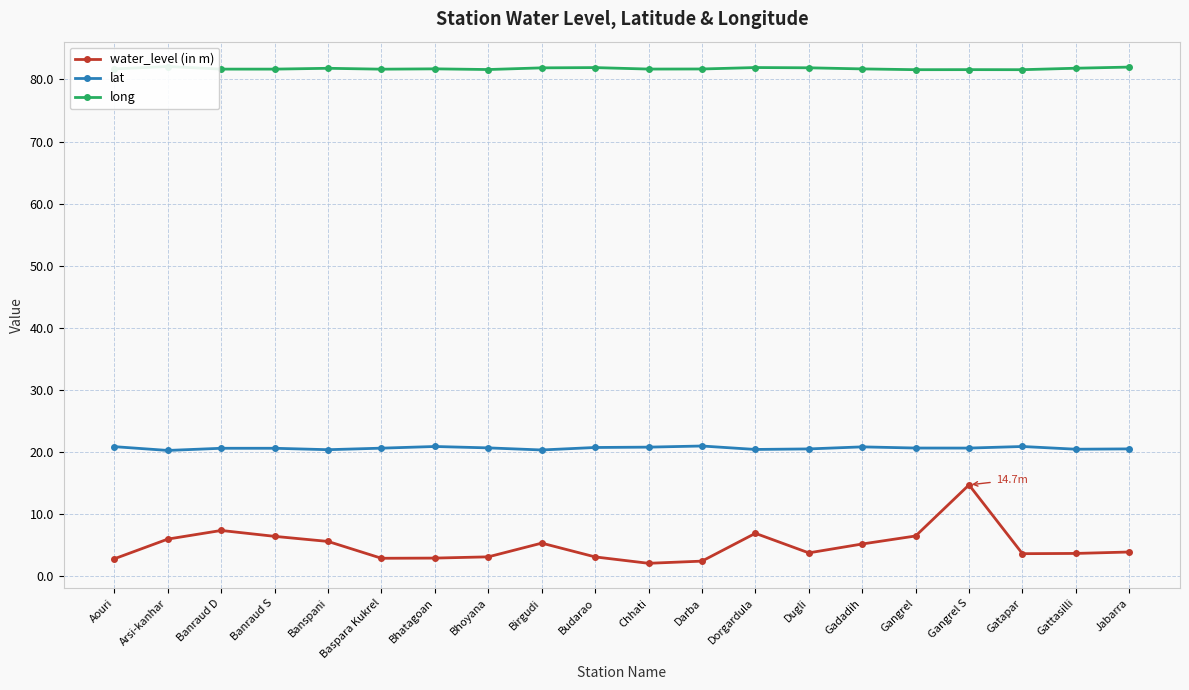

The long series shows 81.7 at Banraud D. True or false?

True